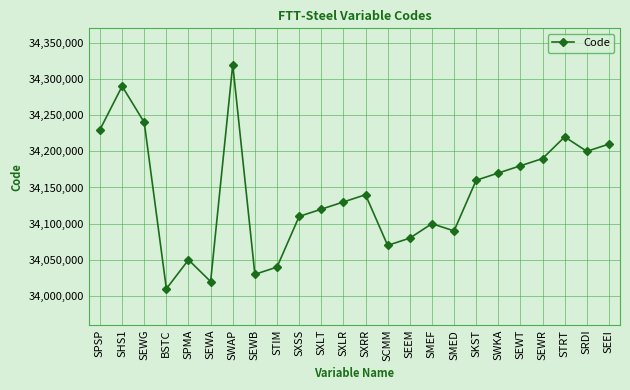

List the labels in order of value, smallest first.

BSTC, SEWA, SEWB, STIM, SPMA, SCMM, SEEM, SMED, SMEF, SXSS, SXLT, SXLR, SXRR, SKST, SWKA, SEWT, SEWR, SRDI, SEEI, STRT, SPSP, SEWG, SHS1, SWAP